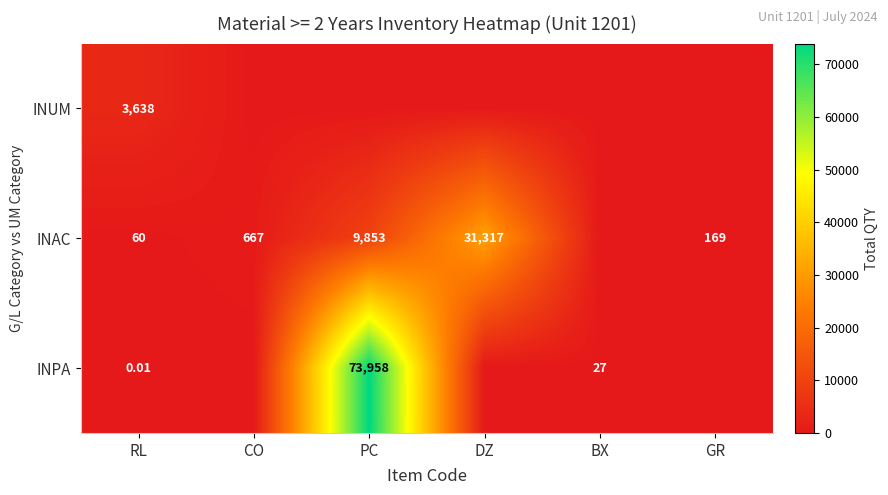

At which category is the sum across all series the highest?

PC